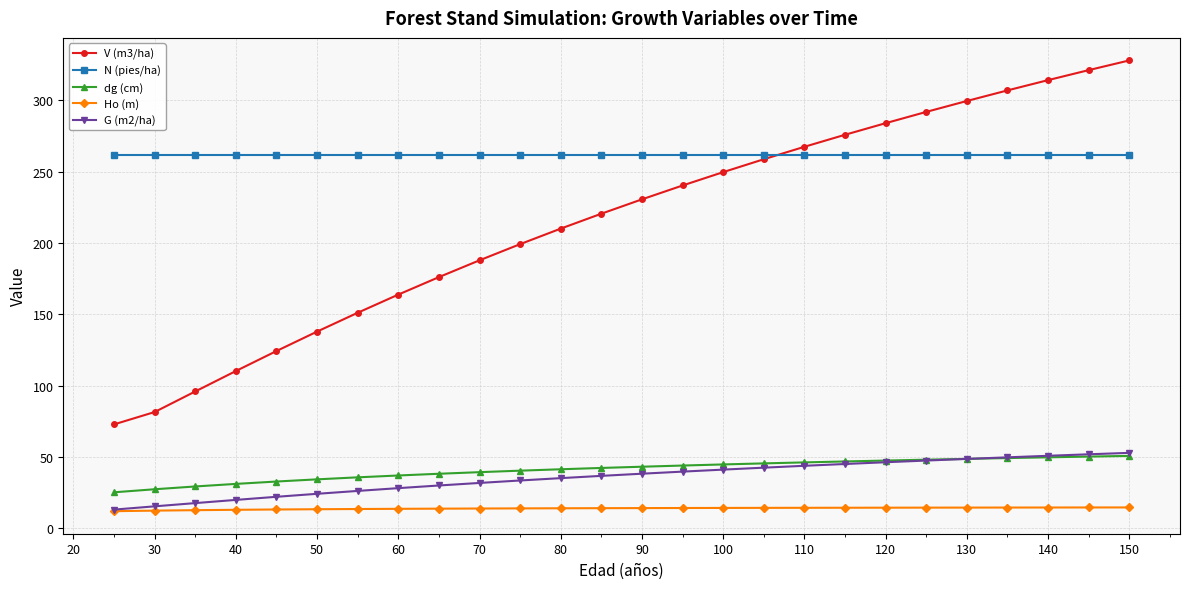

What is the value of the G (m2/ha) point at the 25th from the left?

51.8